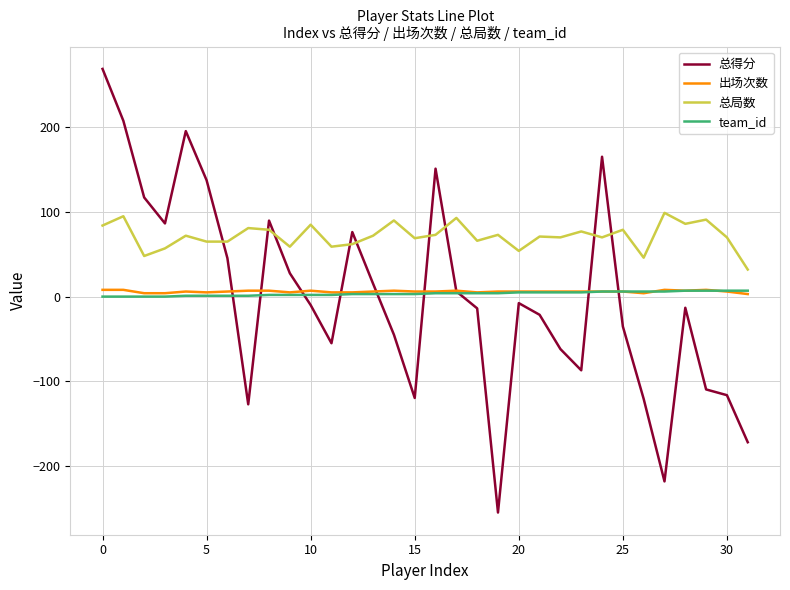

What is the minimum value shown in the chart?

-255.2